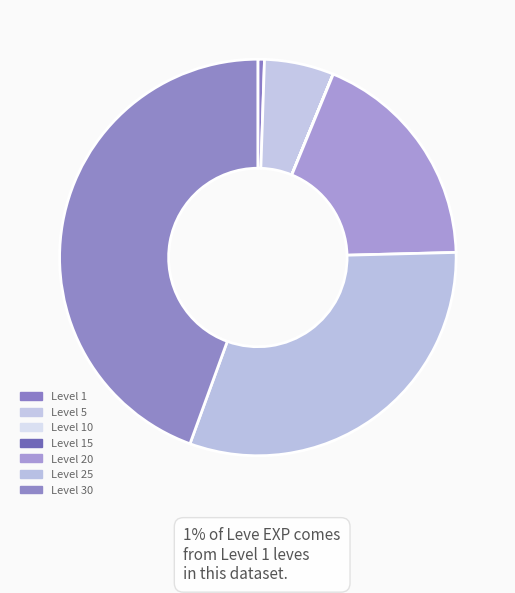

How many segments does this pie chart have?

7